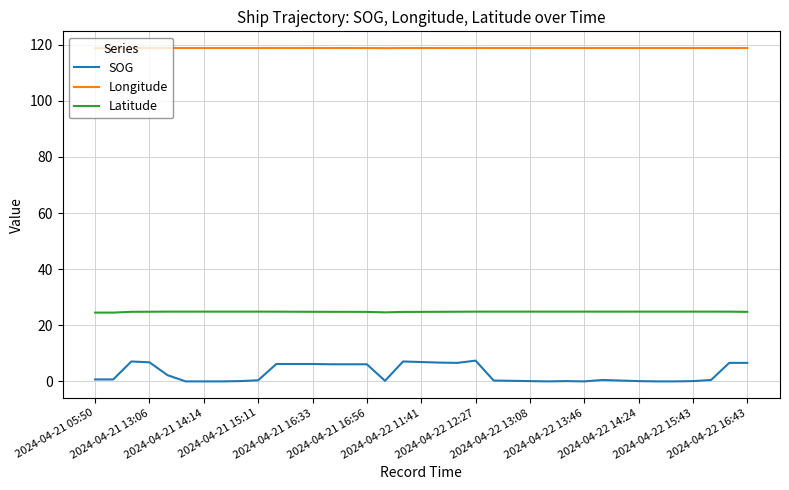

What is the difference between the maximum and second lowest values in the SOG series?

7.4